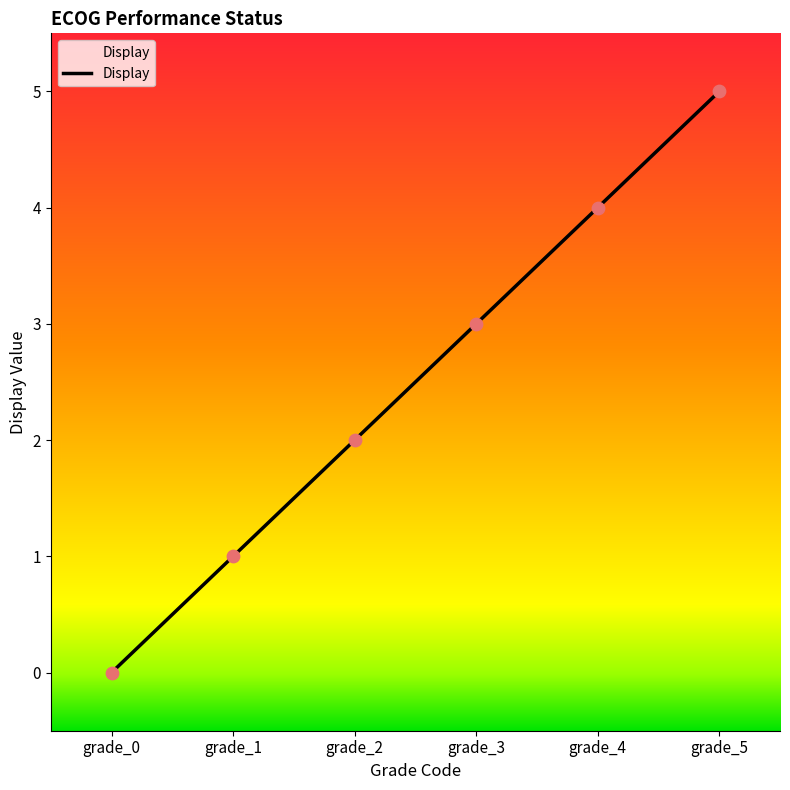

What is the change in value from grade_0 to grade_5?

+5